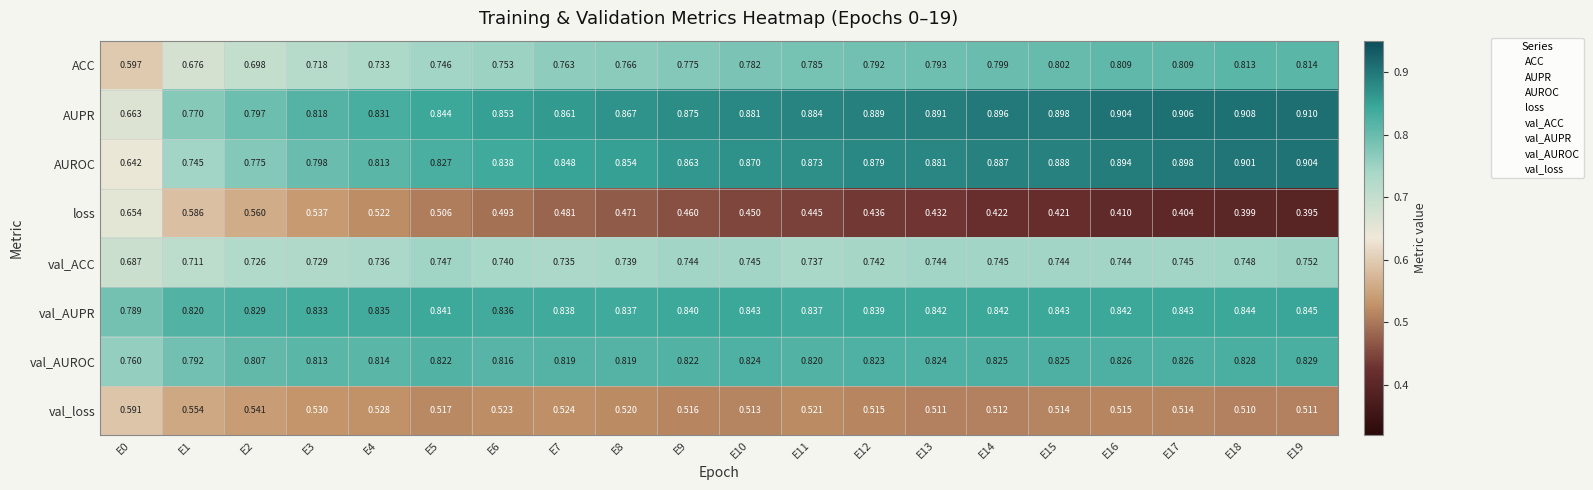

What is the spread (max minus min) of values at E4?

0.3